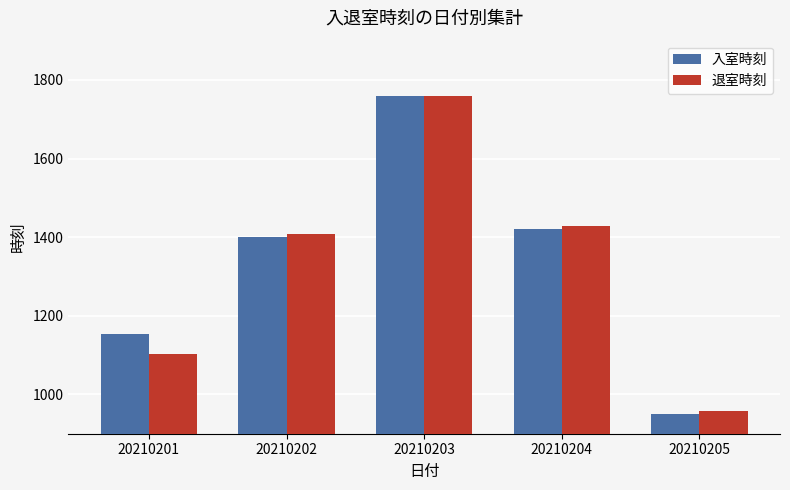

How many data points in 入室時刻 are less than 1400?

2